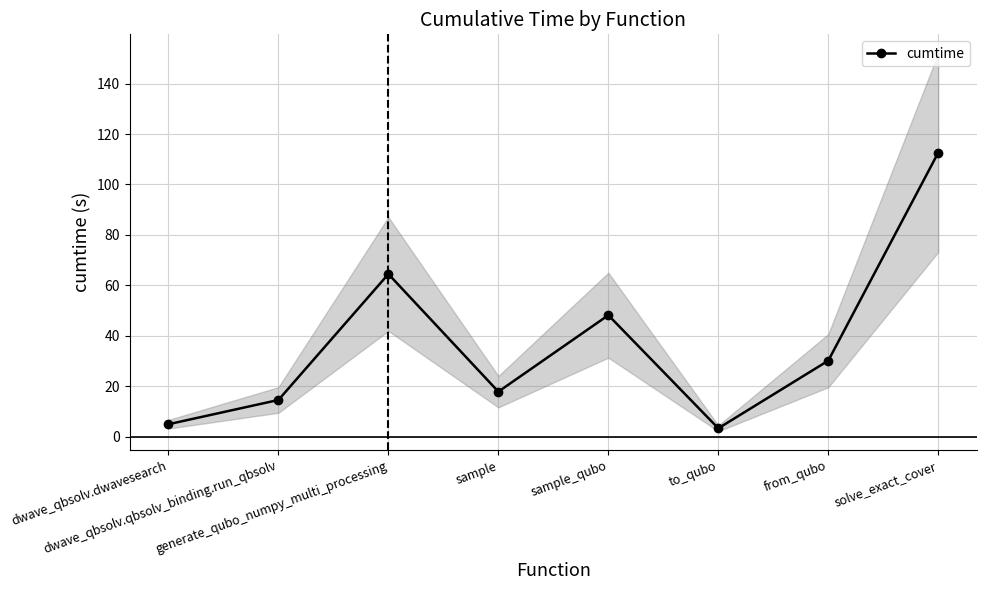

What value does the data have at generate_qubo_numpy_multi_processing?

64.5